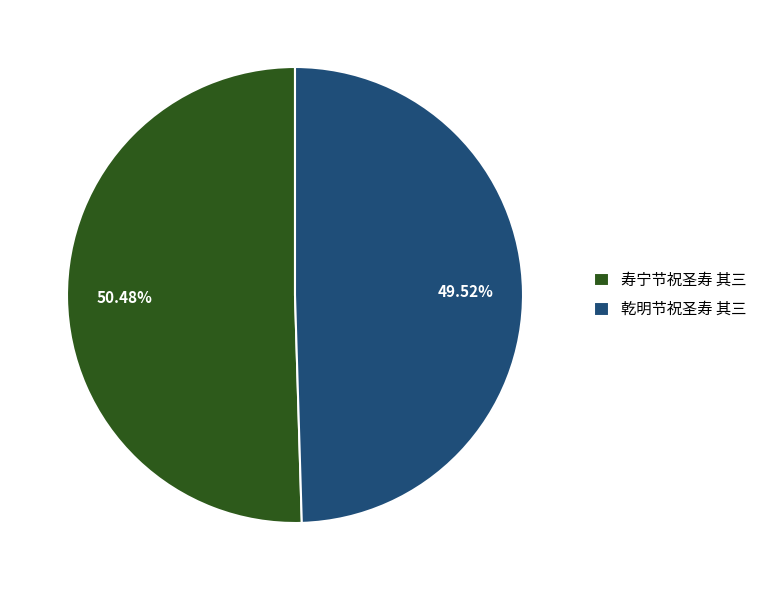

Which slice represents more than half of the pie?

寿宁节祝圣寿 其三